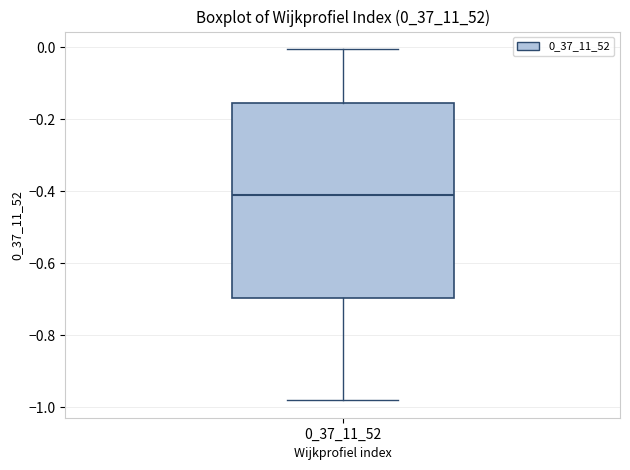

Where is the upper edge of the box at x = 0_37_11_52 on the y-axis? The values are not printed on the chart, so give them approximately, as read against the axis.

-0.16